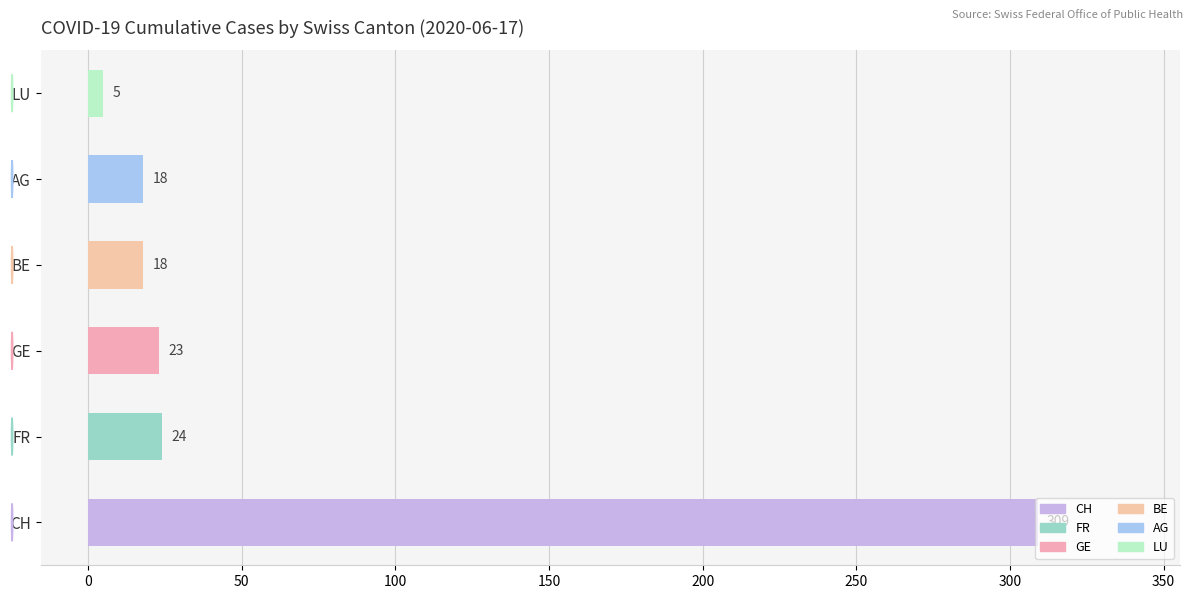

What is the minimum value shown in the chart?

5